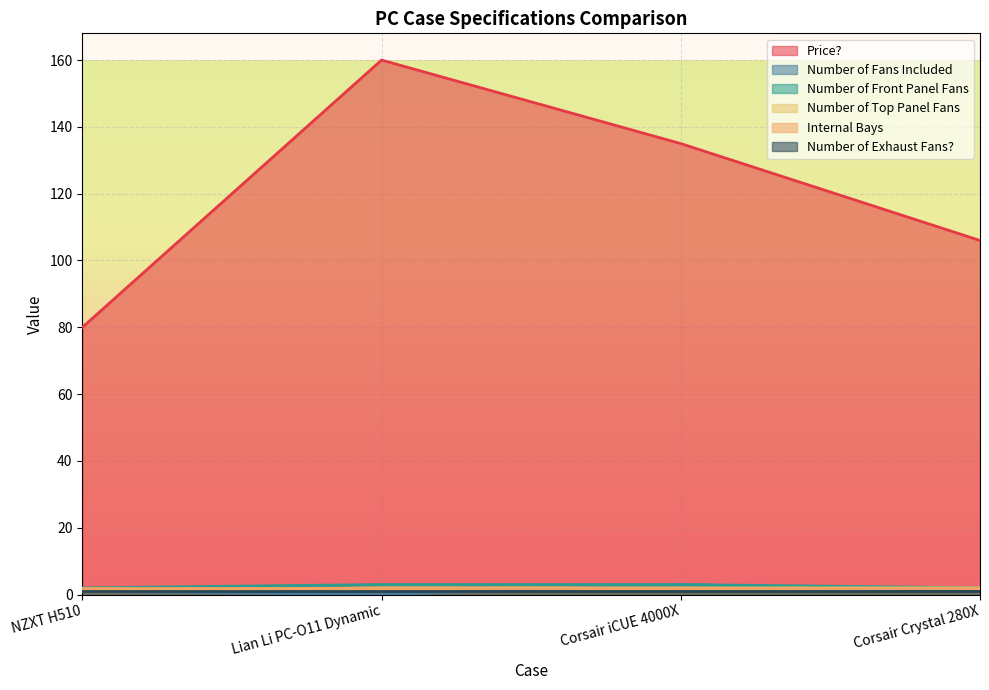

At which label does Number of Top Panel Fans reach its minimum?

NZXT H510